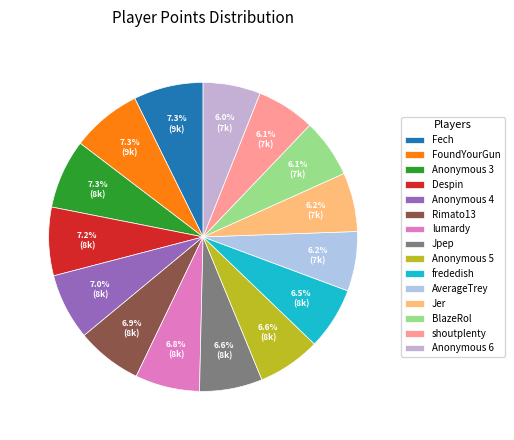

The Despin slice represents 17% of the pie. True or false?

False